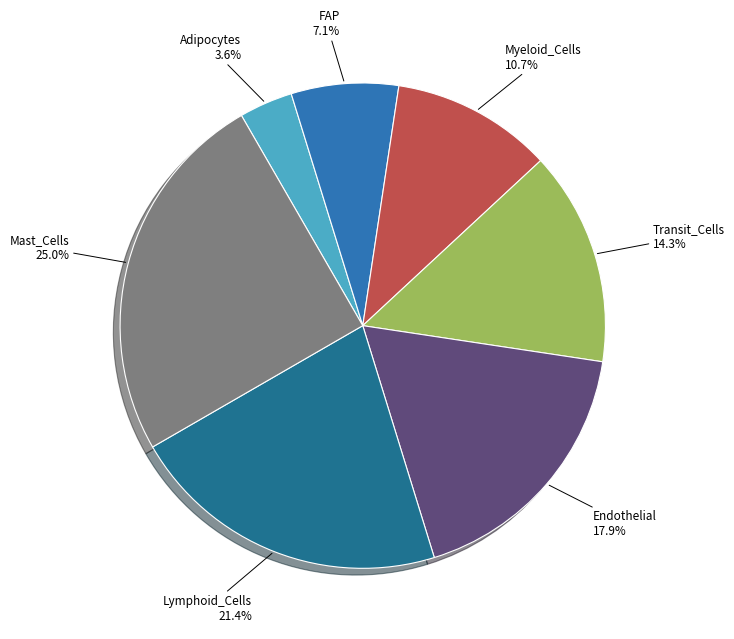

Count the number of slices in the pie.

7